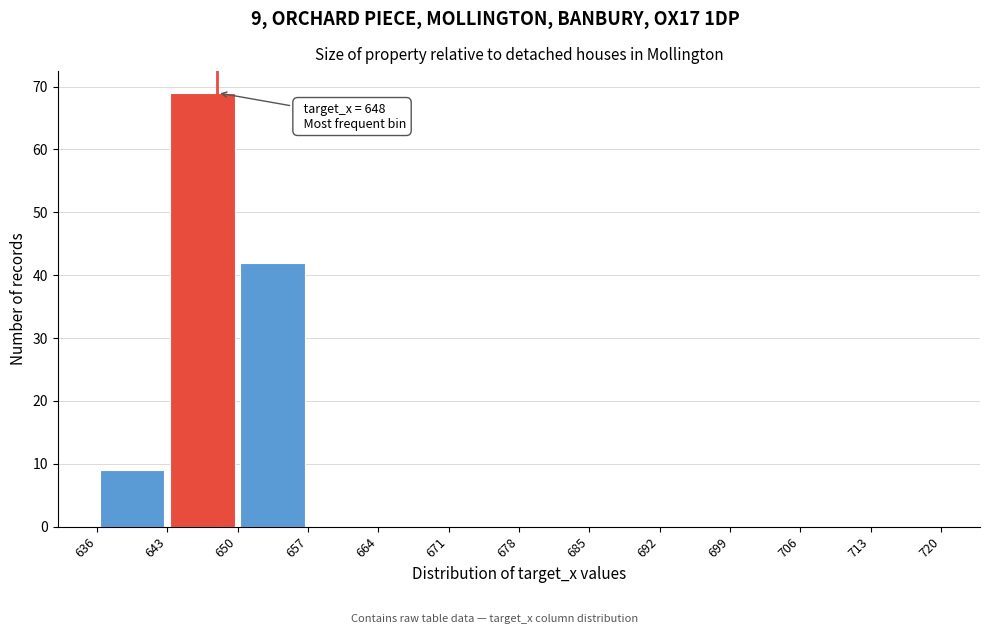

Which range on the x-axis has the tallest bar?

643 to 650